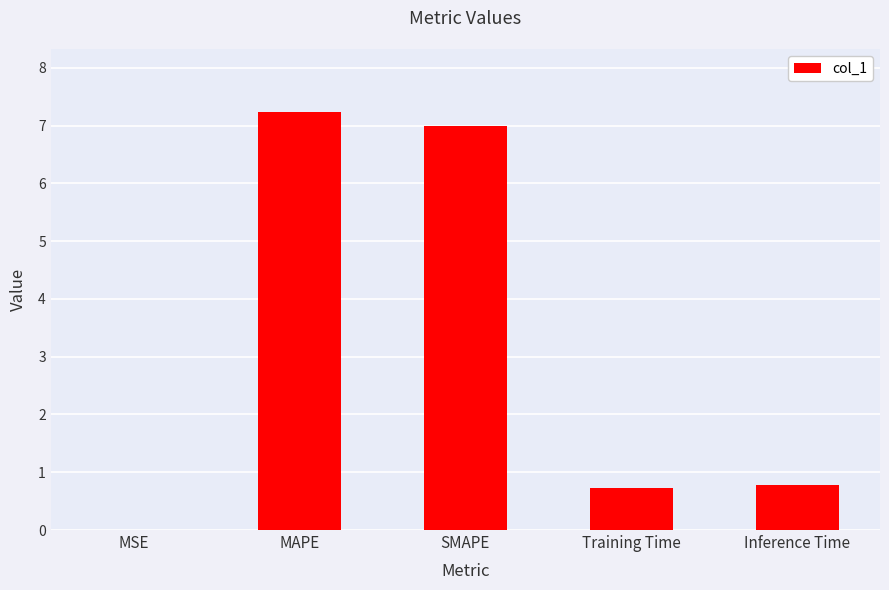

What is the difference between the values at Training Time and SMAPE?

6.3